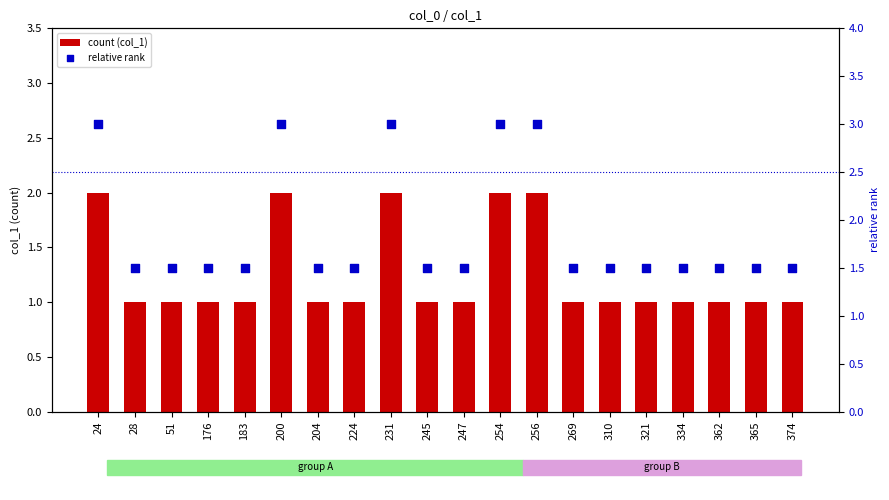

Which series has the widest spread of Y values?

relative rank